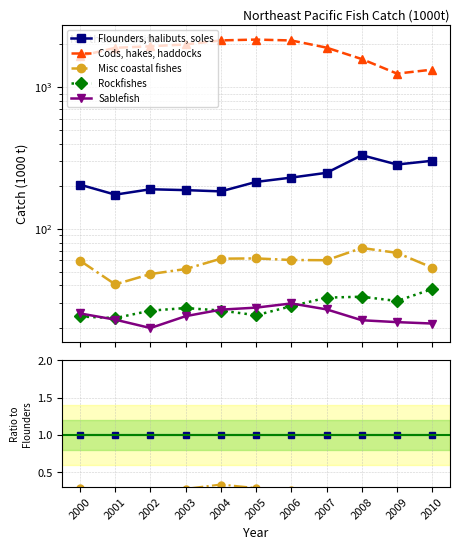

True or false: Sablefish has a value of 0.1 at 2008.

True